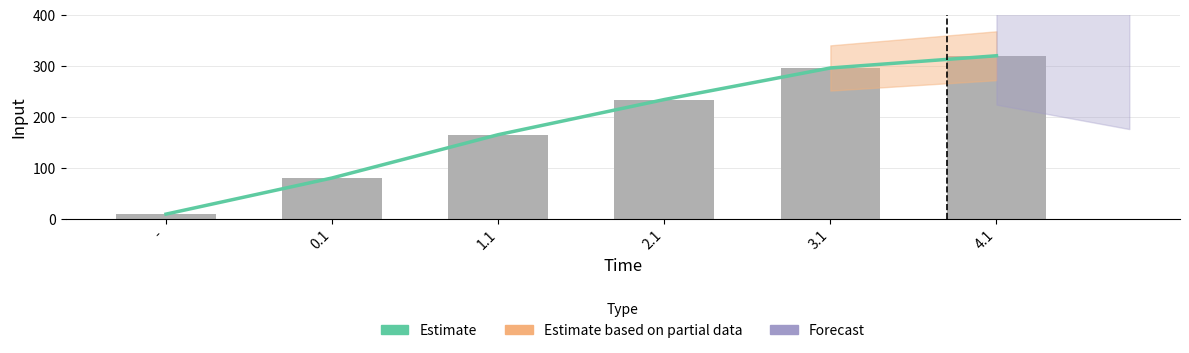

Rank the categories by Input value from highest to lowest.

4.1, 3.1, 2.1, 1.1, 0.1, -